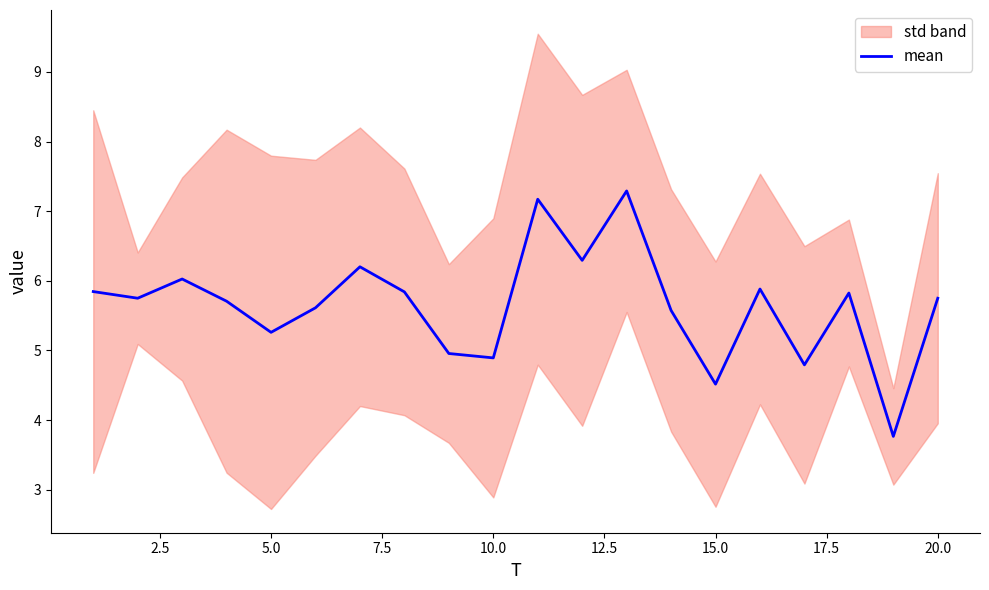

What is the lowest value of the mean series?

3.8